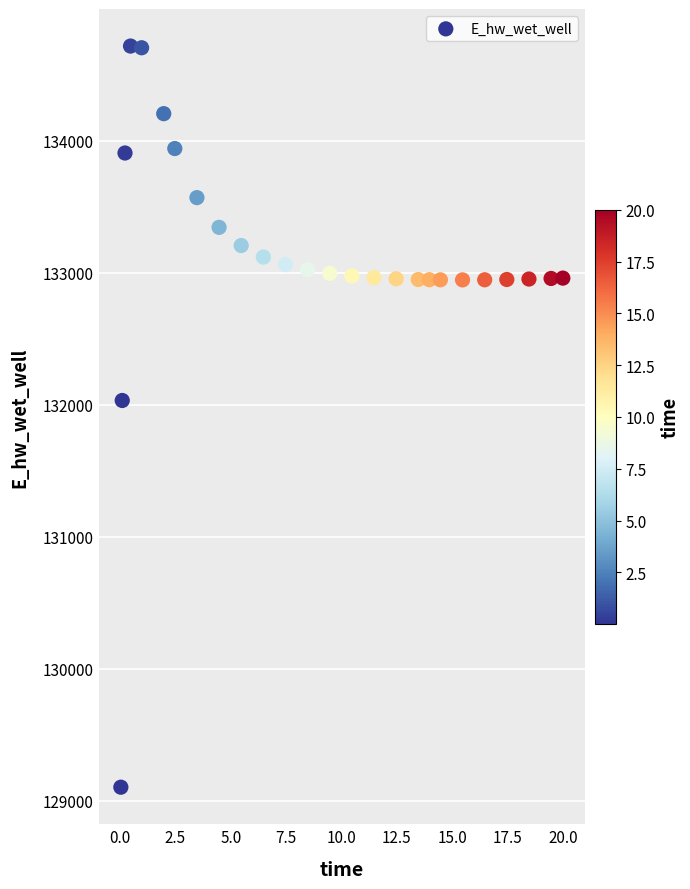

What is the range of Y values (max minus min)?

5614.2